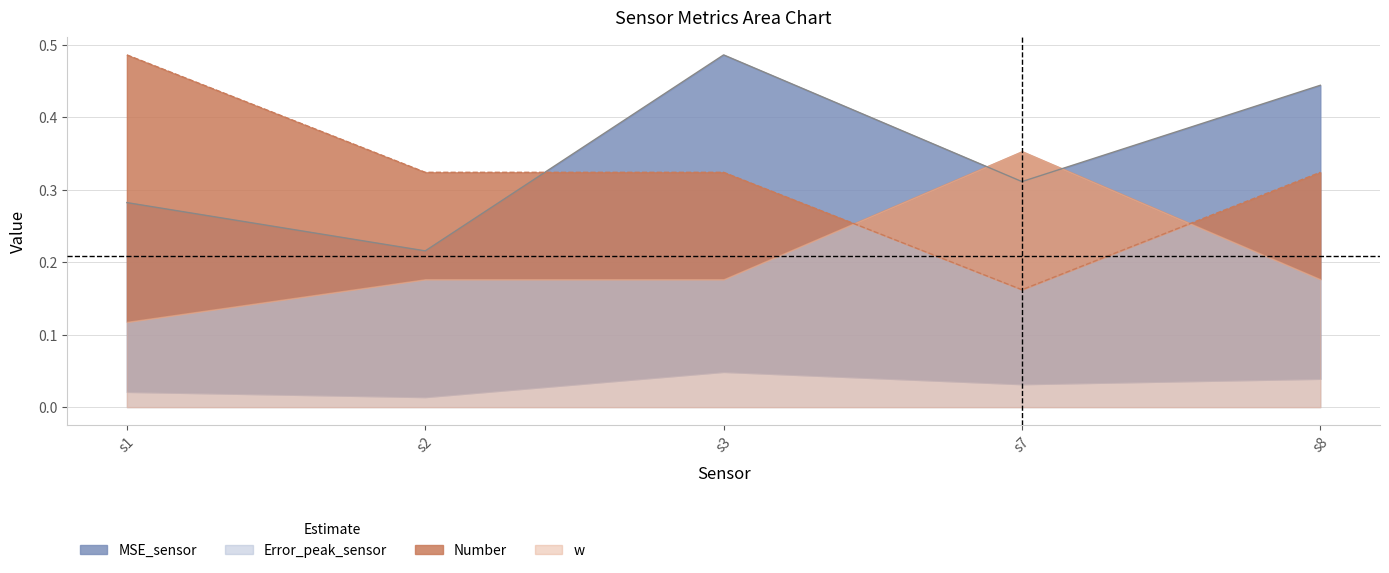

True or false: Number has more than 1 points higher than both neighbors.

False